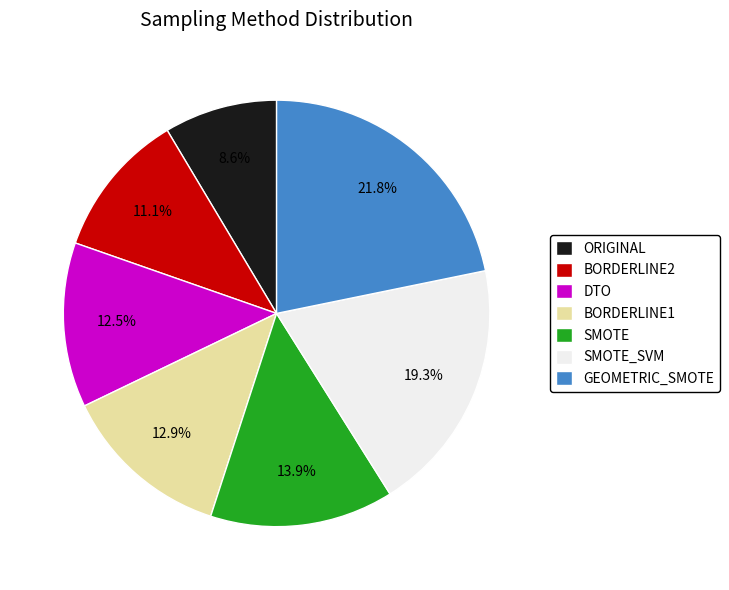

To the nearest percent, what portion does BORDERLINE1 represent?

13%